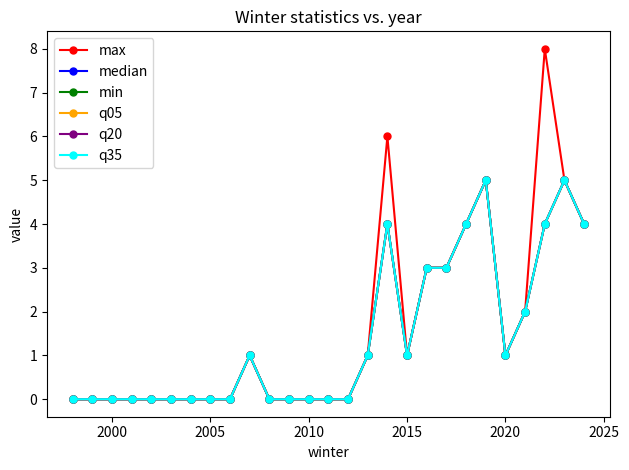

How many lines are shown in the chart?

6